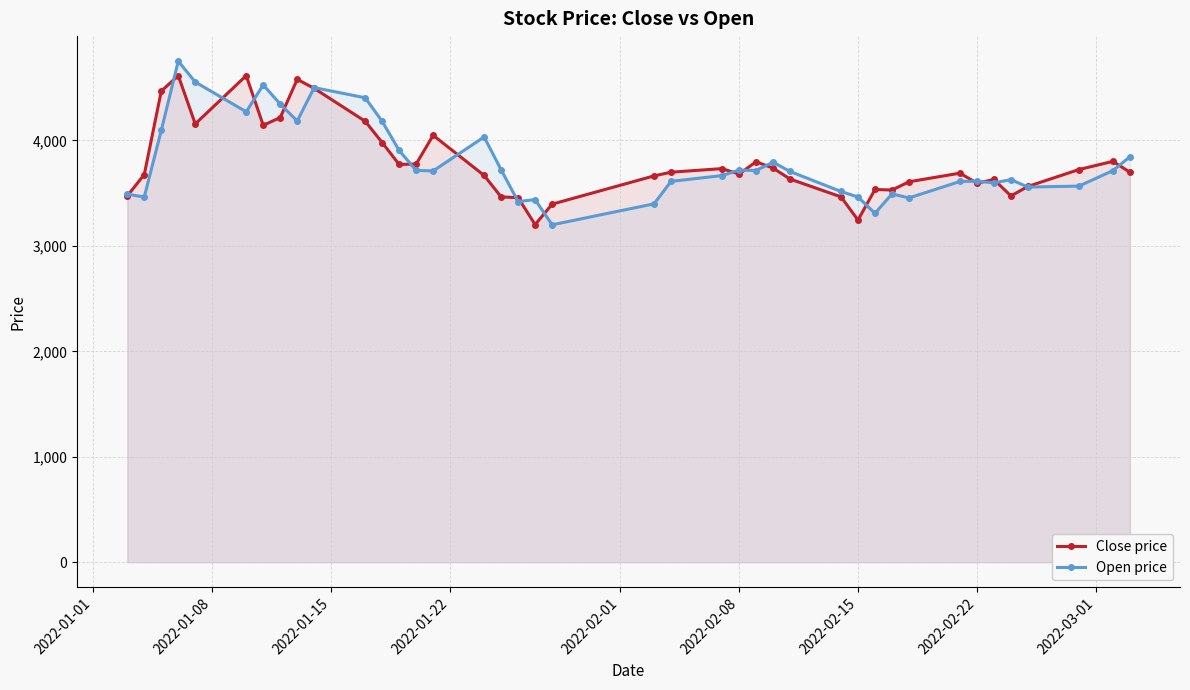

List the series in order of their peak value, highest first.

Open price, Close price